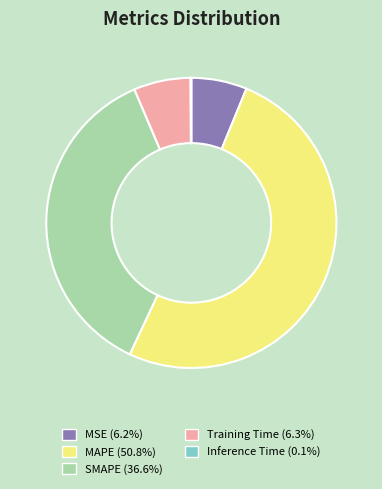

Do Training Time (6.3%) and SMAPE (36.6%) together represent more than half of the pie?

No